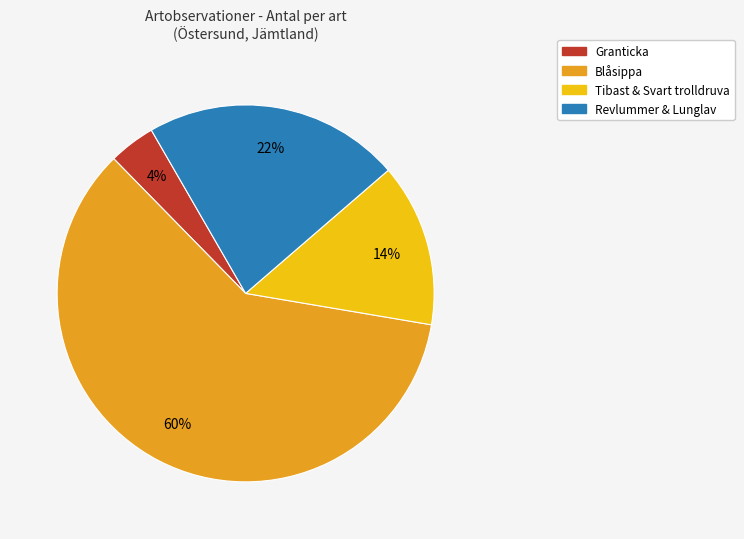

To the nearest percent, what is the difference between the largest and smallest slice percentages?

56%